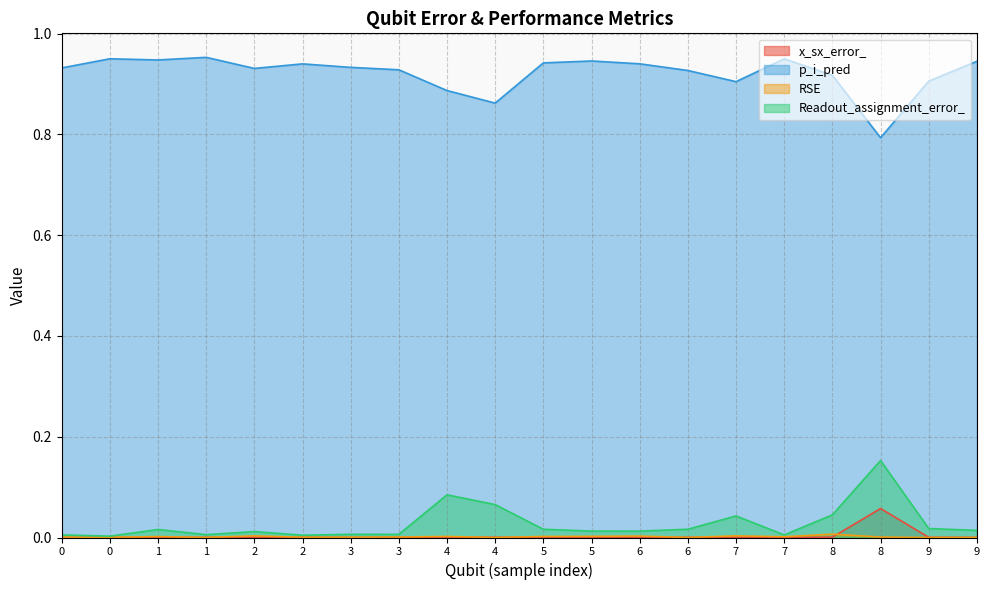

Which series has the largest total across all categories?

p_i_pred